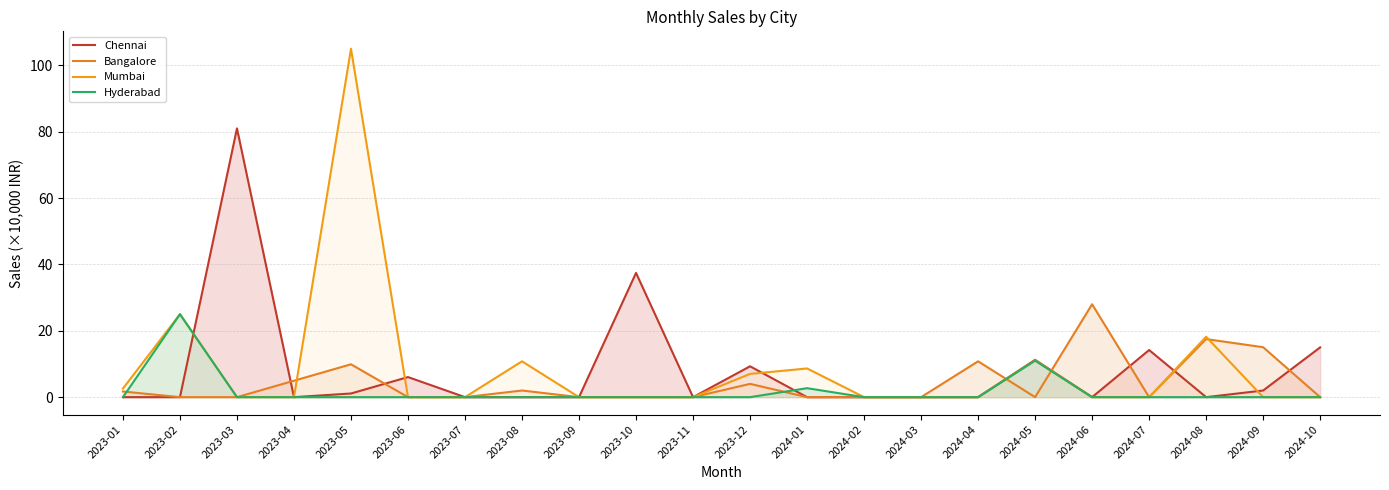

The Mumbai series shows 6.1 at 2024-08. True or false?

False